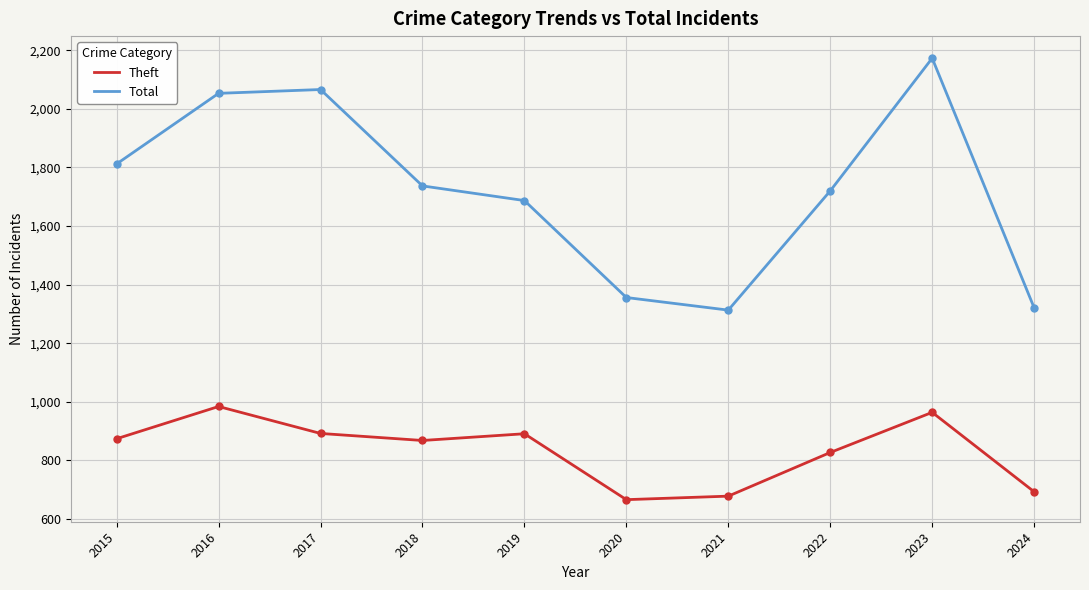

Which series has the largest total across all categories?

Total